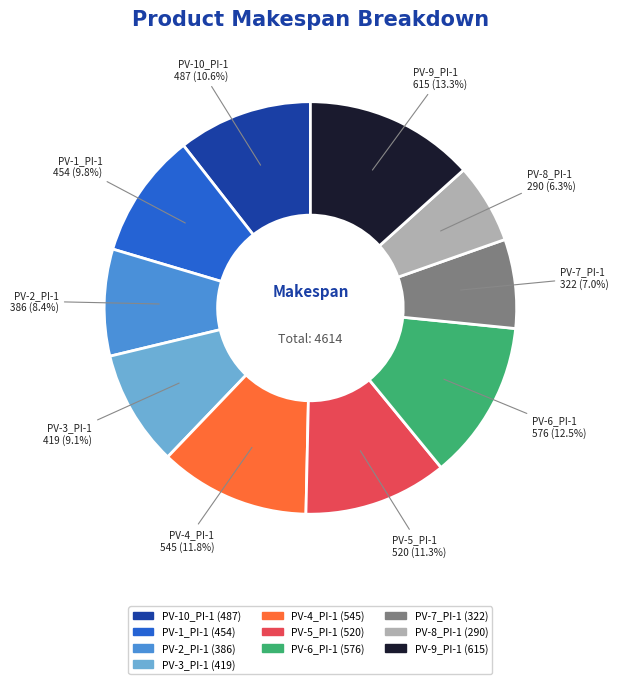

To the nearest percent, what percentage of the pie is PV-5_PI-1?

11%